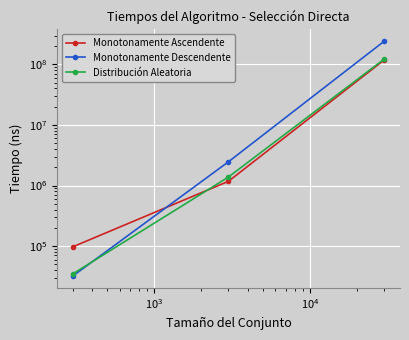

Which series has the widest spread of values?

Monotonamente Descendente